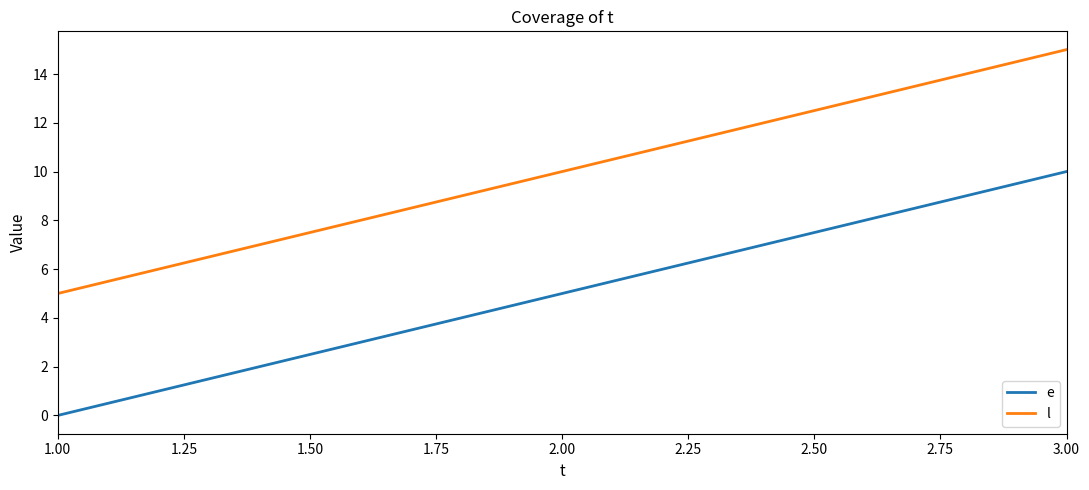

How many lines are shown in the chart?

2